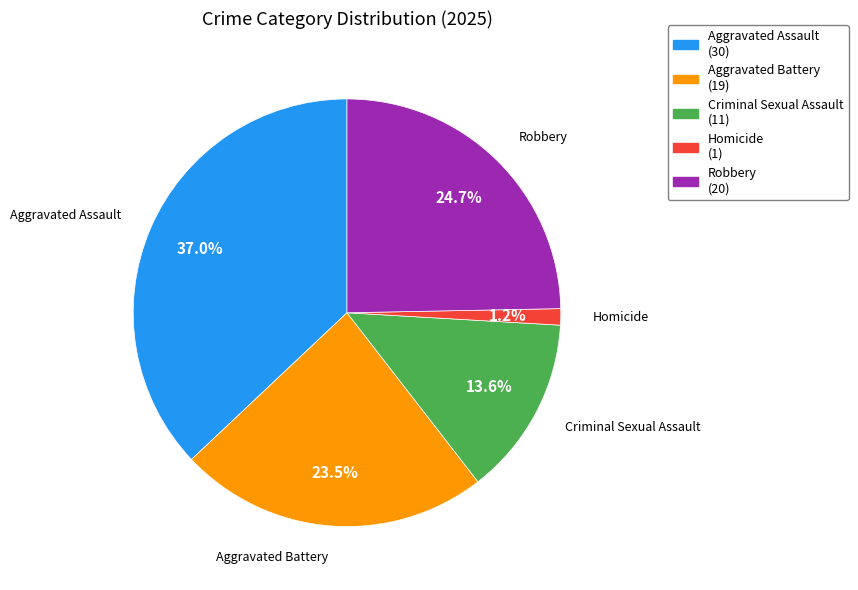

Combined, do Aggravated Assault and Homicide account for over 50%?

No